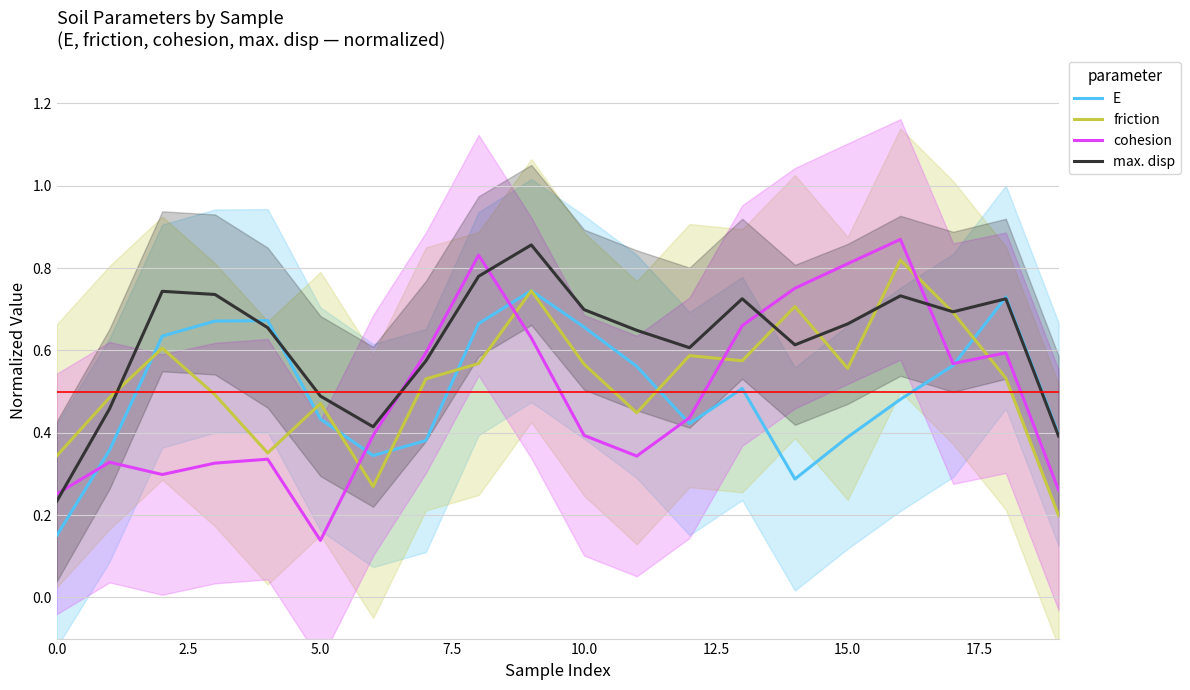

Where is cohesion nearest to the value 0?

5.0